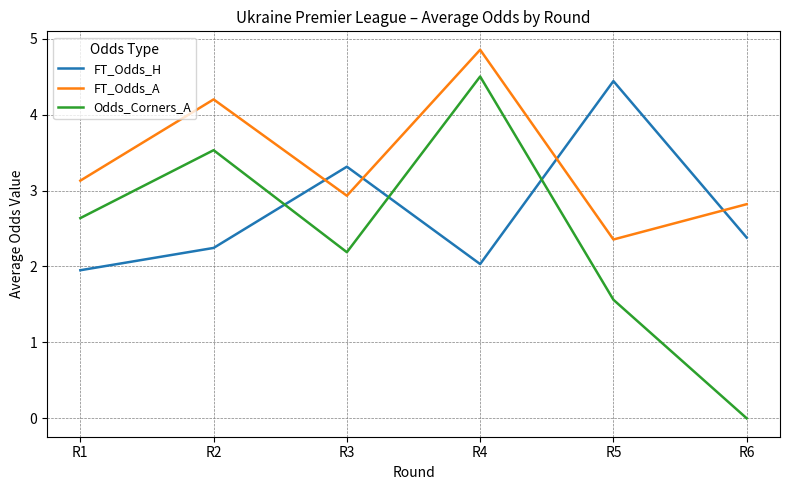

At which category does the chart reach its minimum across all series?

R6